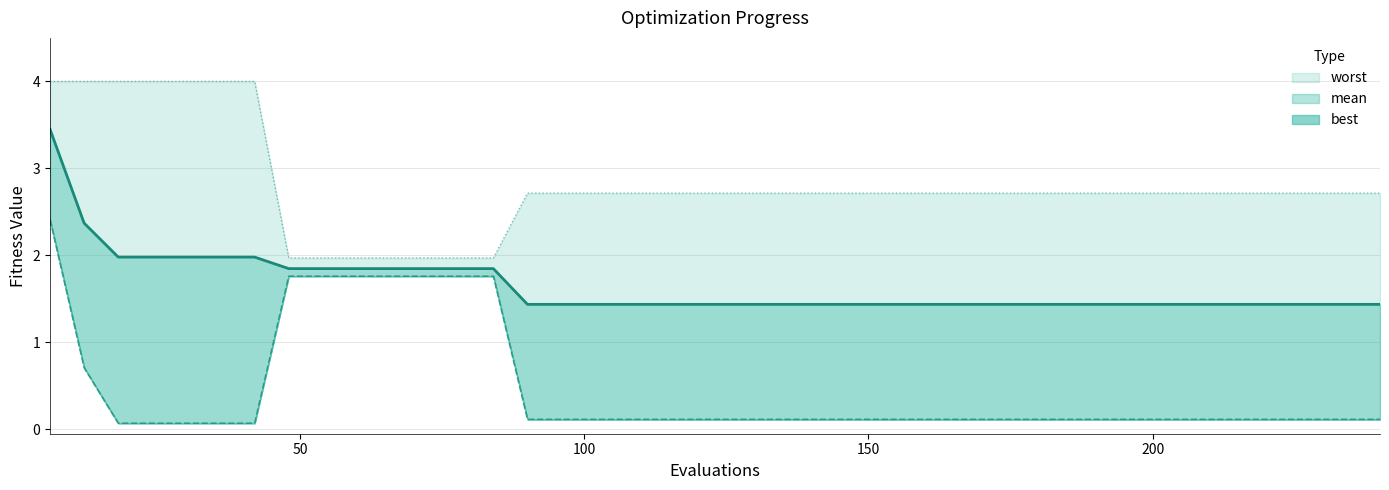

How many data points does each series have?

40